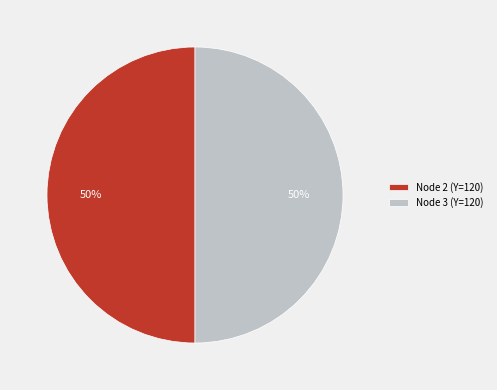

Is the sum of Node 2 (Y=120) and Node 3 (Y=120) greater than half?

Yes